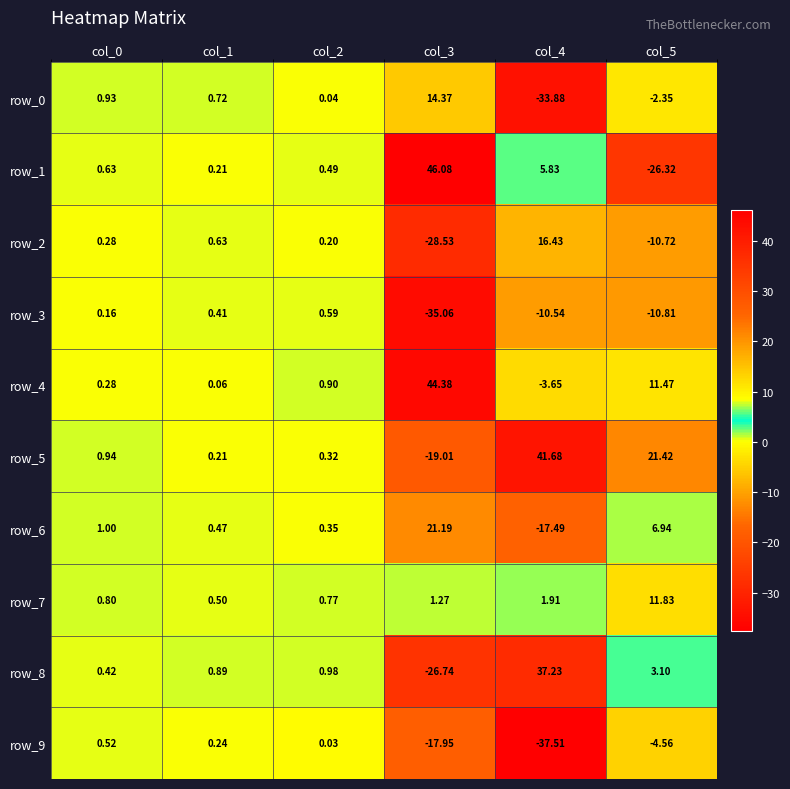

Is the value of row_1 at col_4 greater than the value of row_2 at col_2?

Yes